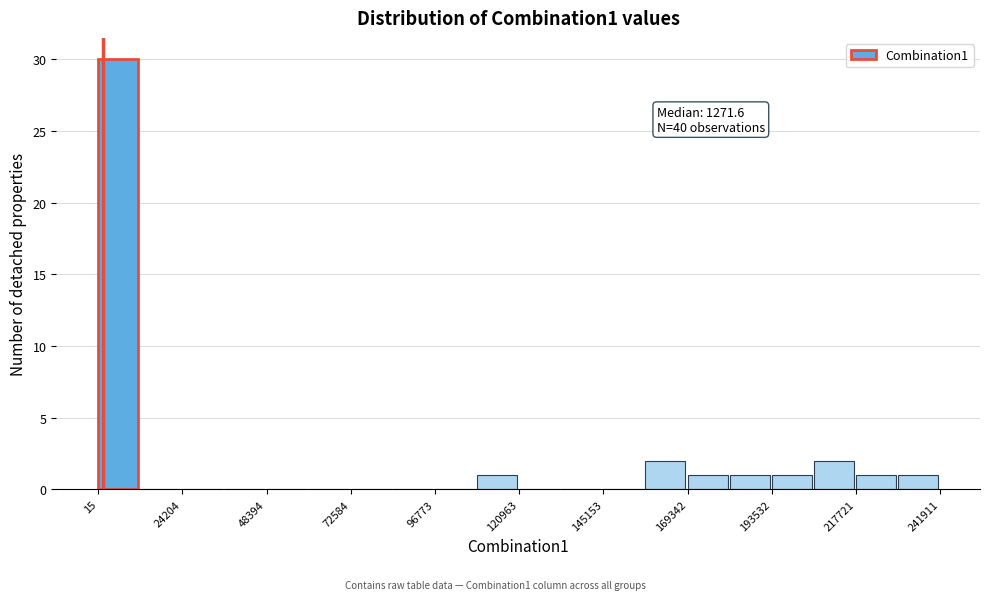

Around what value on the x-axis is the tallest bar? Give the approximate position of its centre, as read against the axis.

5000